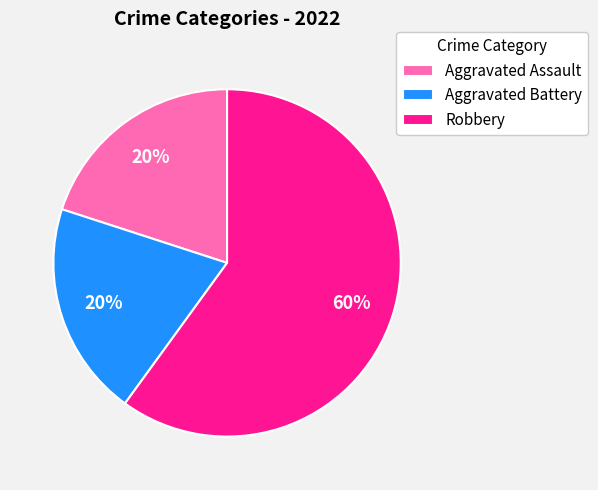

To the nearest percent, what percentage of the pie is Aggravated Assault?

20%